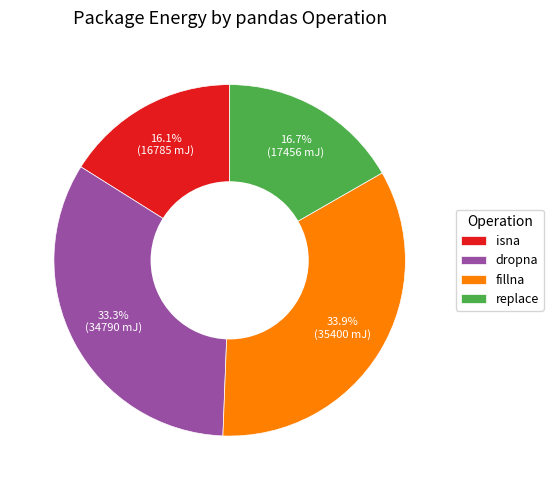

To the nearest percent, what is the combined percentage of fillna and replace?

51%